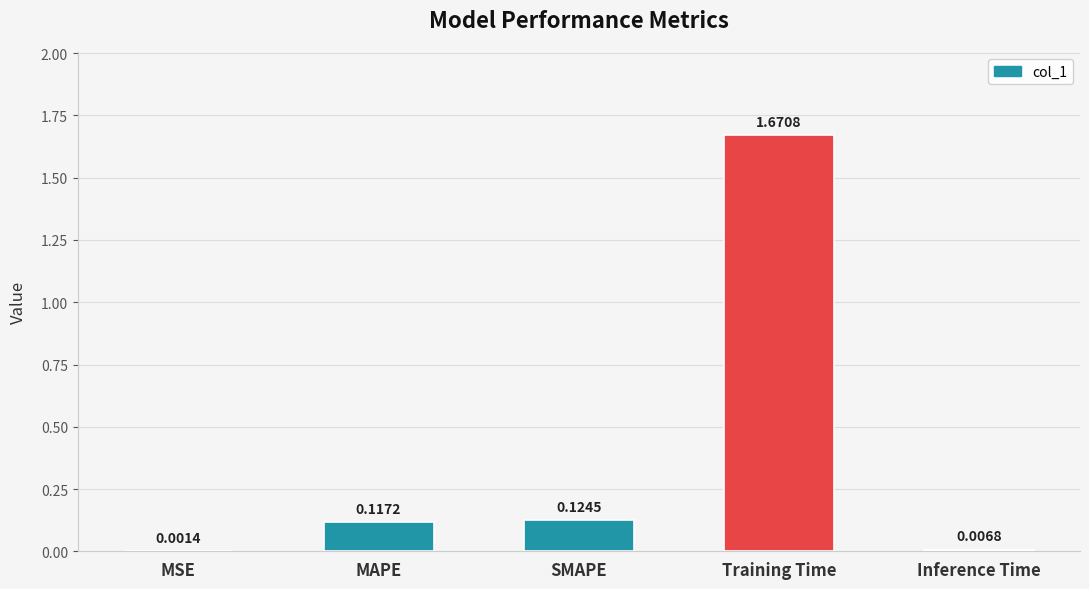

At which category does the chart reach its peak across all series?

Training Time